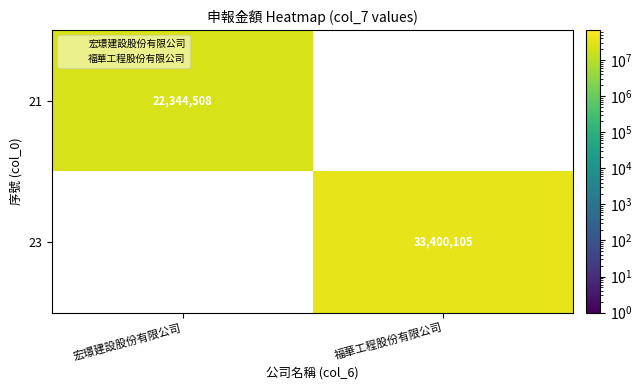

Is the value of 23 at 福華工程股份有限公司 greater than the value of 21 at 宏璟建設股份有限公司?

Yes